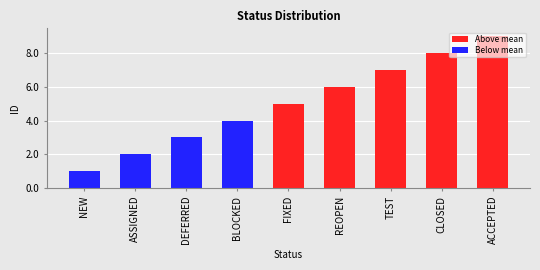

Are the bars horizontal?

No